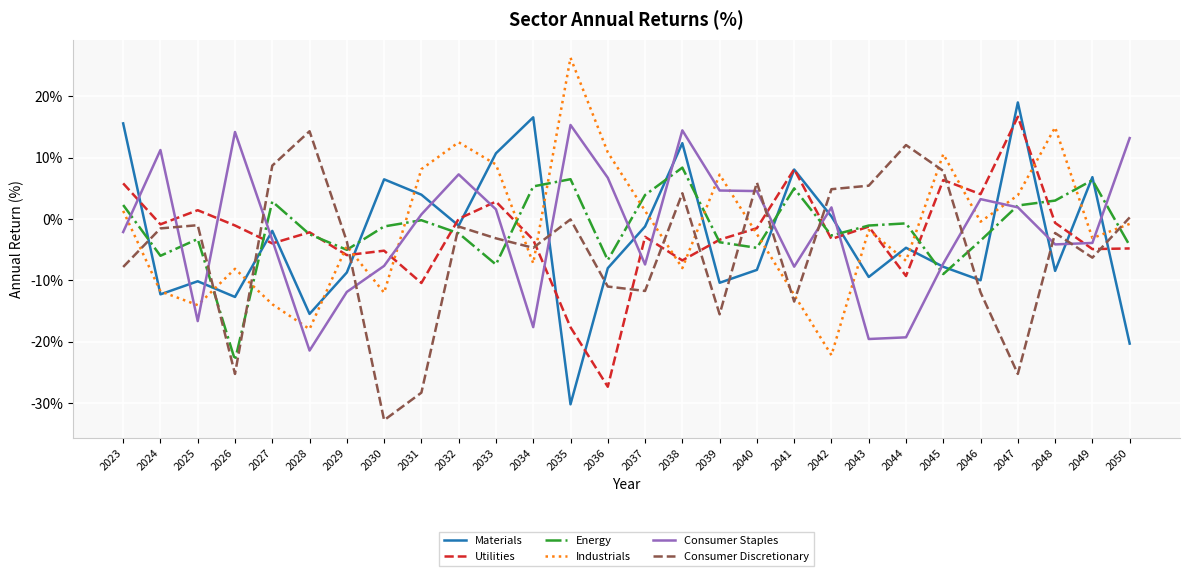

Is it true that Energy equals -3.8 at 2039?

True